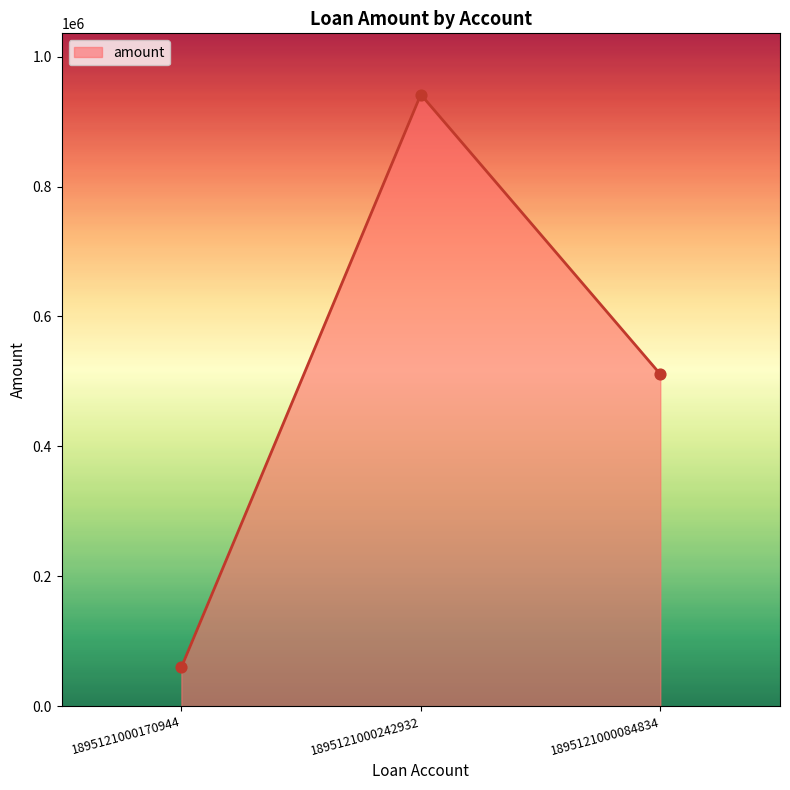

What is the change in value from 1895121000242932 to 1895121000084834?

-430497